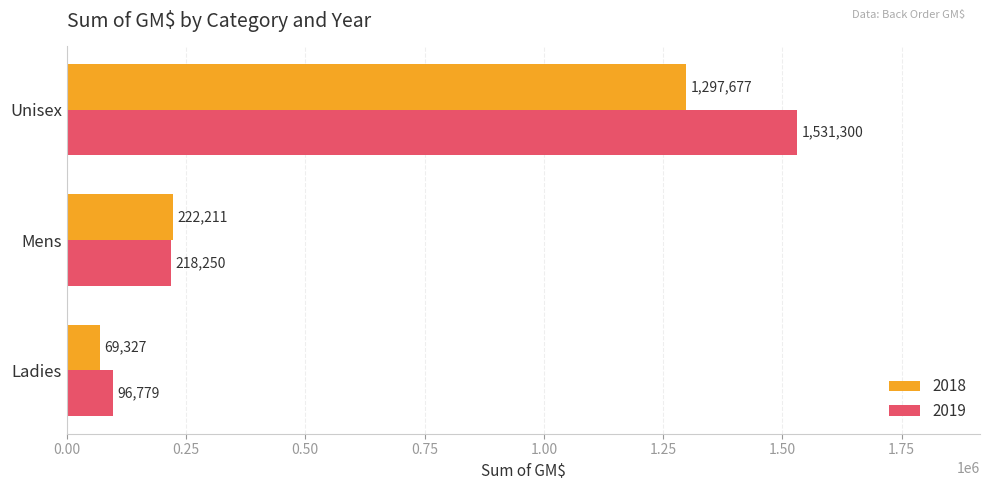

Rank the series by their average value, from highest to lowest.

2019, 2018